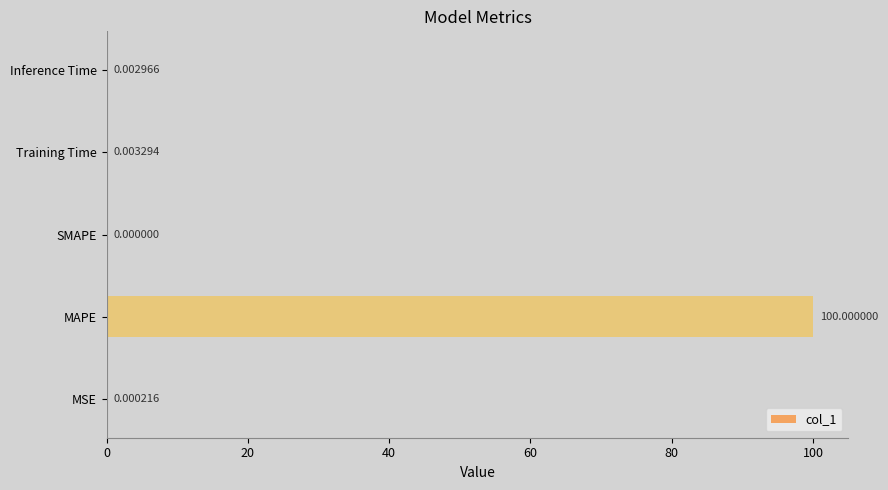

What is the sum of all values?

100.0